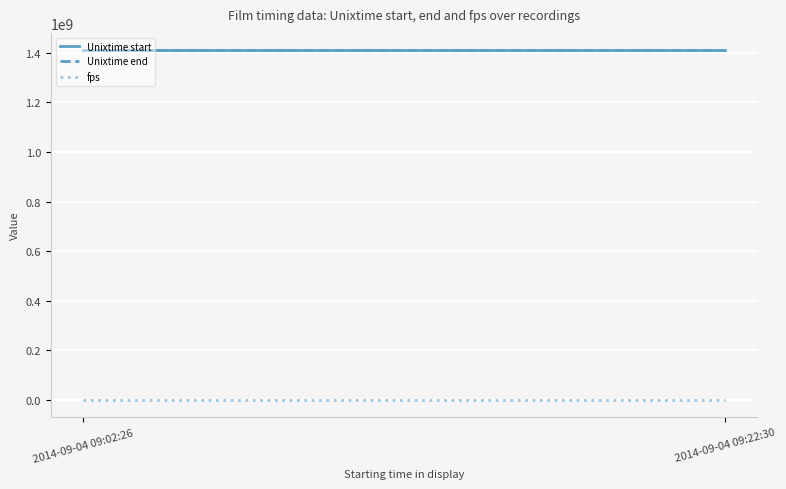

True or false: fps and Unixtime start cross at least once.

False